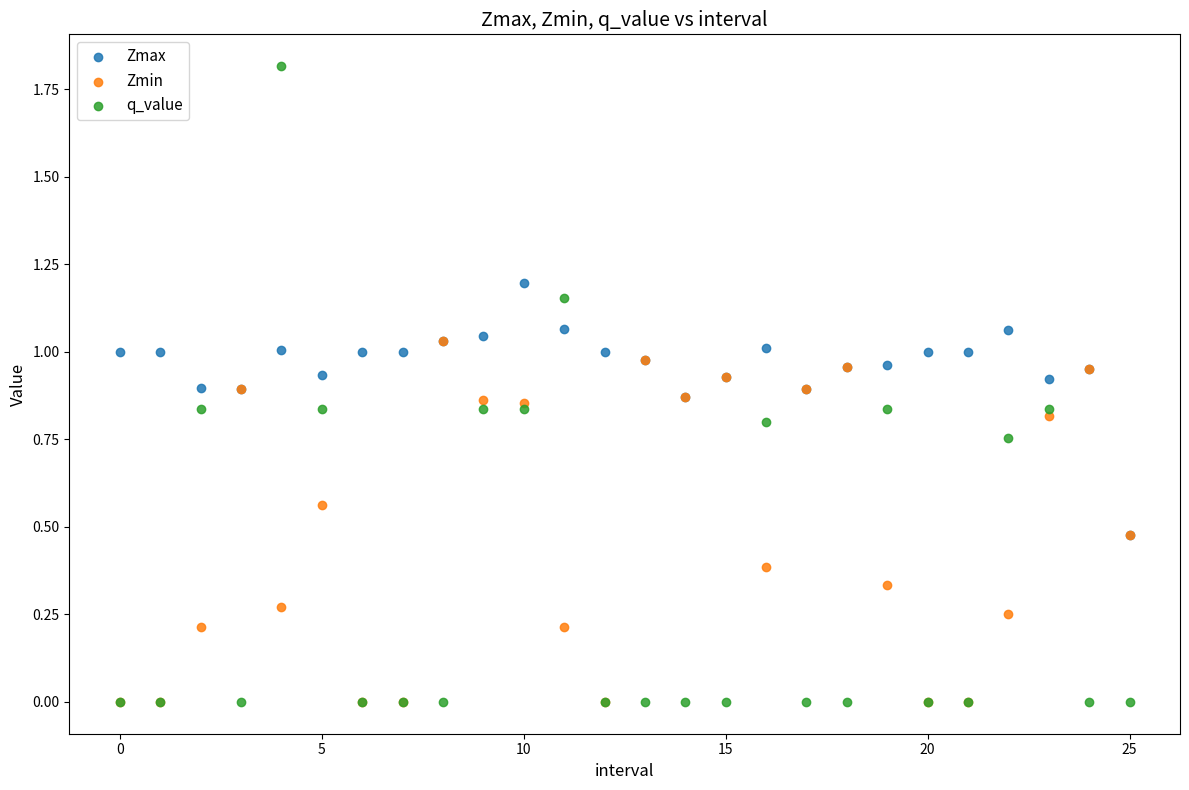

What are all the series names shown in the legend?

Zmax, Zmin, q_value